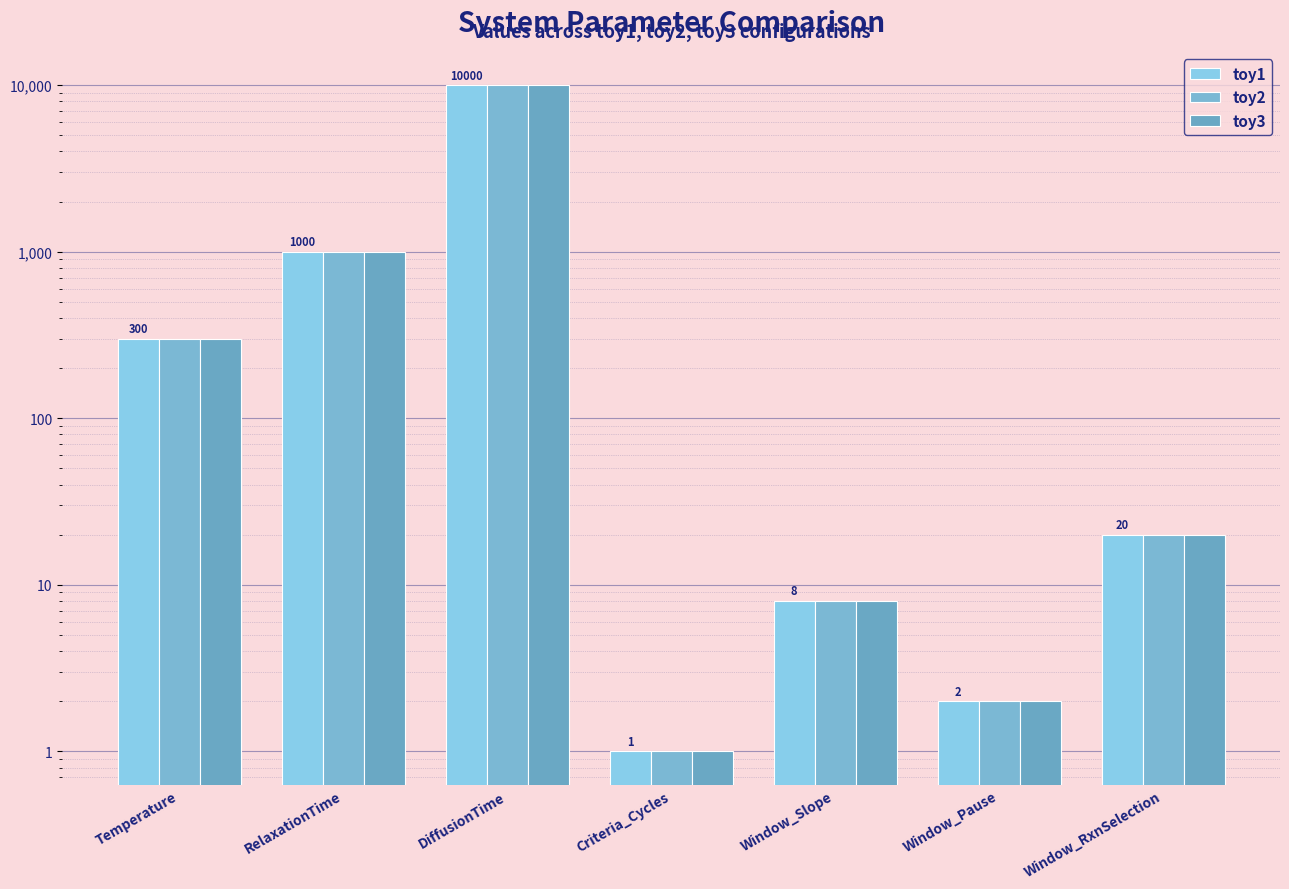

At how many categories does at least one series exceed 6716?

1